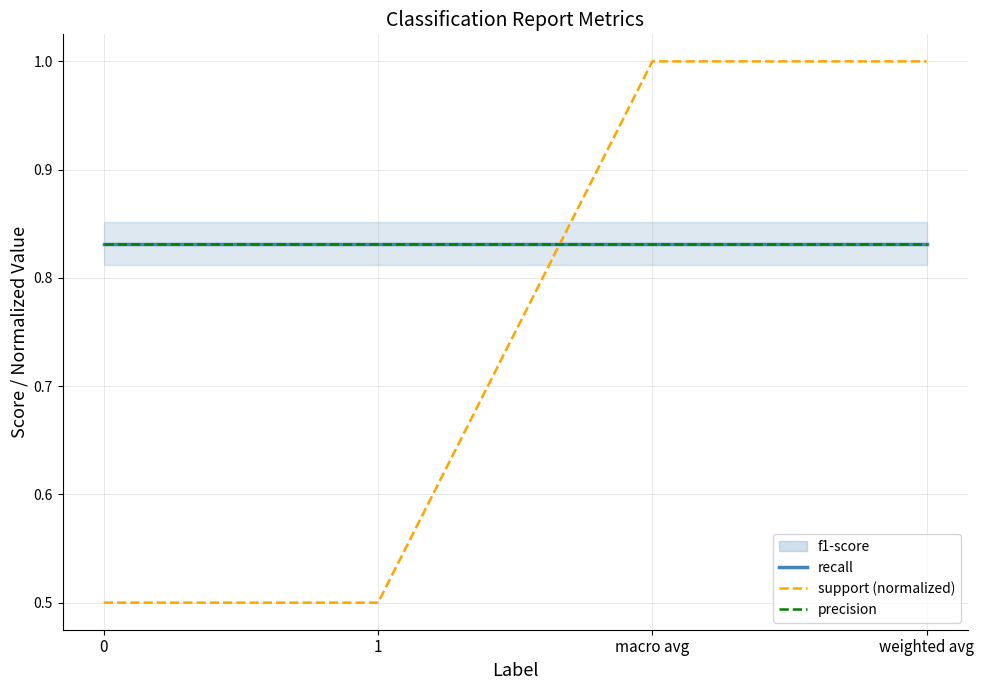

True or false: support (normalized) has a value of 0.3 at 1.

False